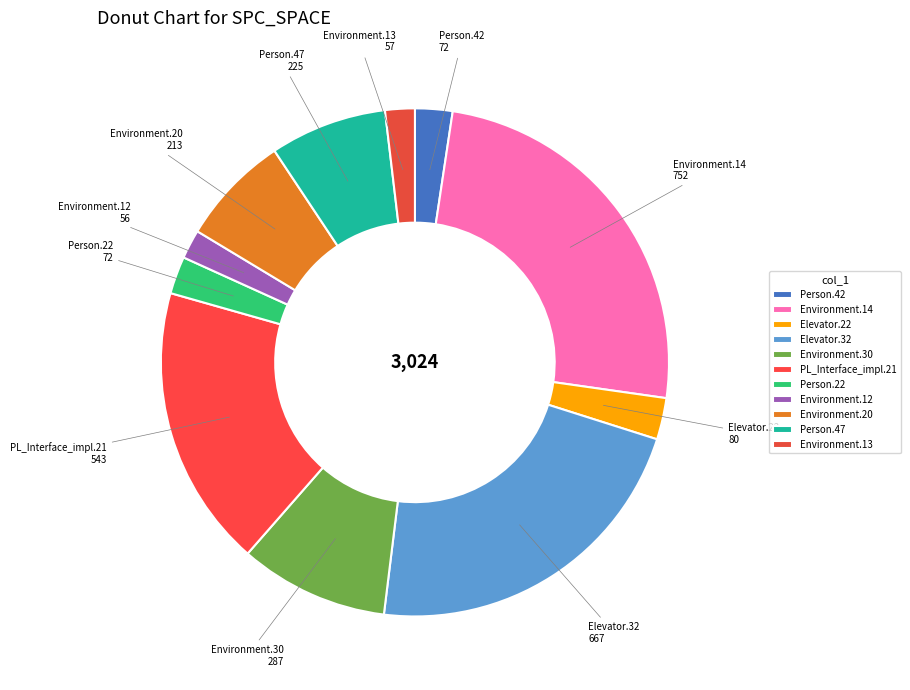

How many slices are in this pie chart?

11